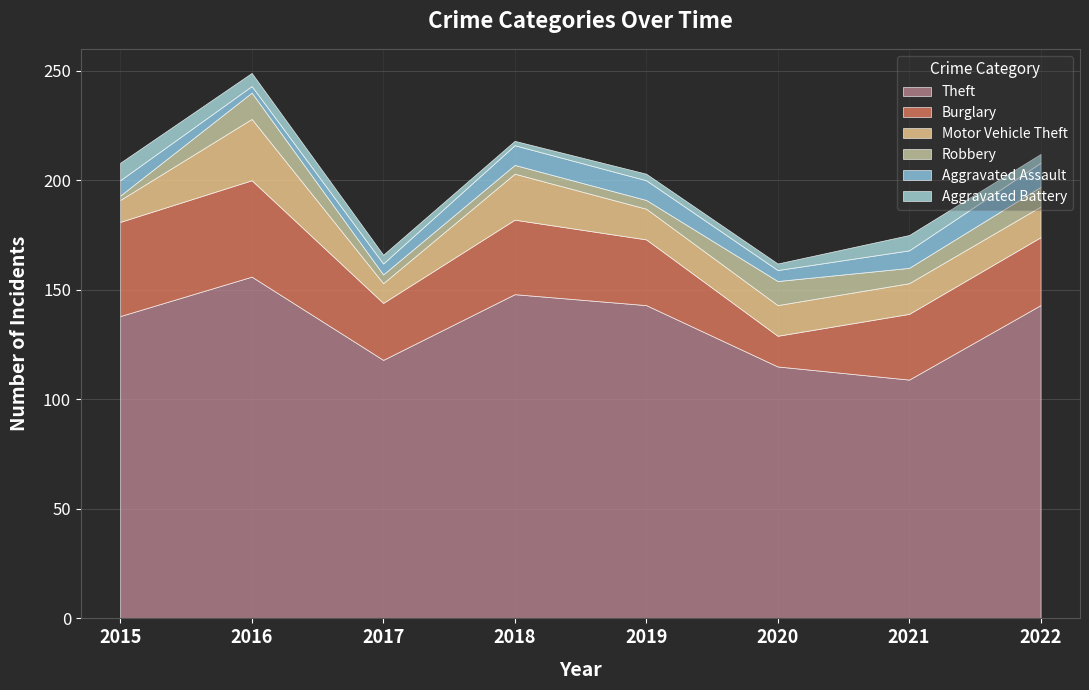

Is it true that Burglary equals 22 at 2016?

False